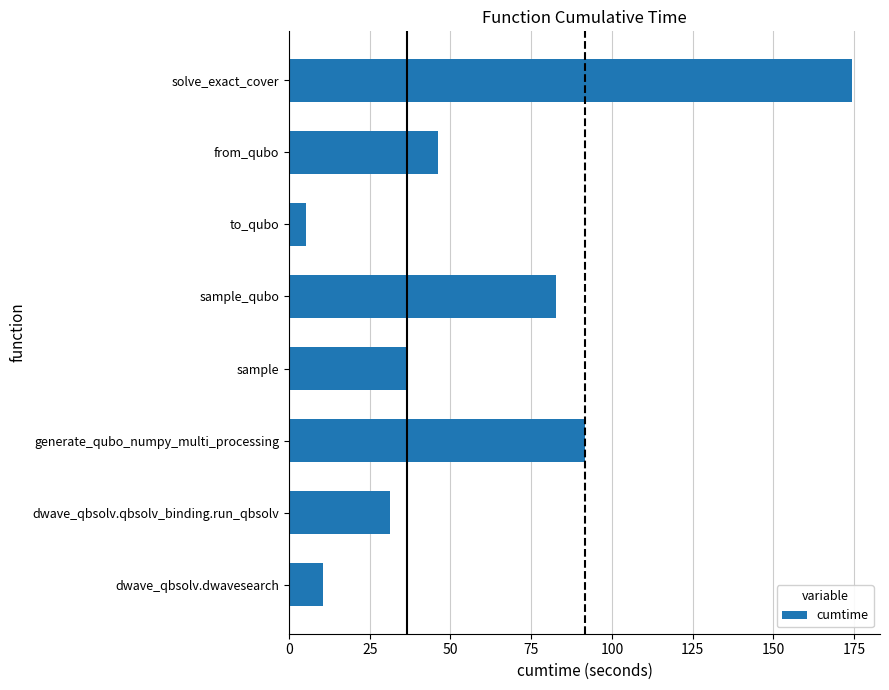

Reading bottom to top, list all the values displayed in this chart.

10.4	31.1	91.5	36.4	82.8	5.2	46.0	174.3